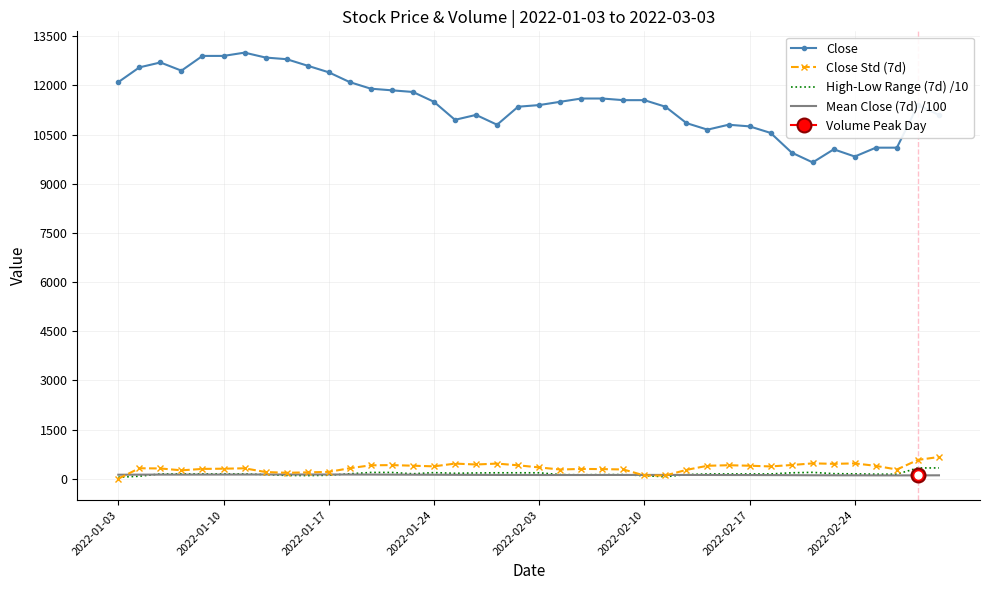

How many interior local peaks does the High-Low Range (7d) /10 series have?

2